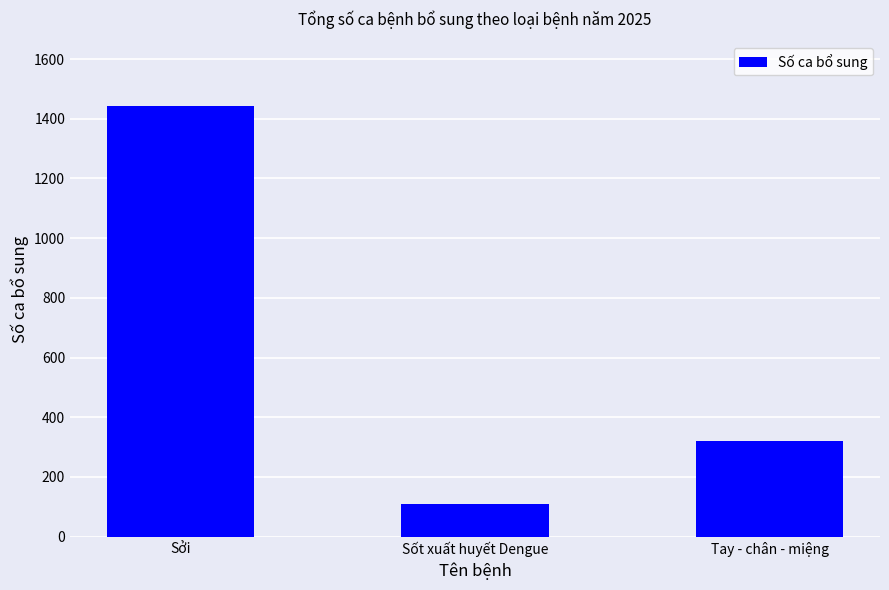

At which label does the data first exceed 322?

Sởi